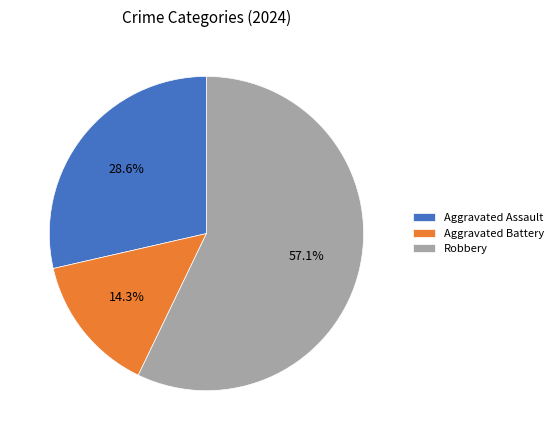

Between Aggravated Assault and Aggravated Battery, which is larger?

Aggravated Assault